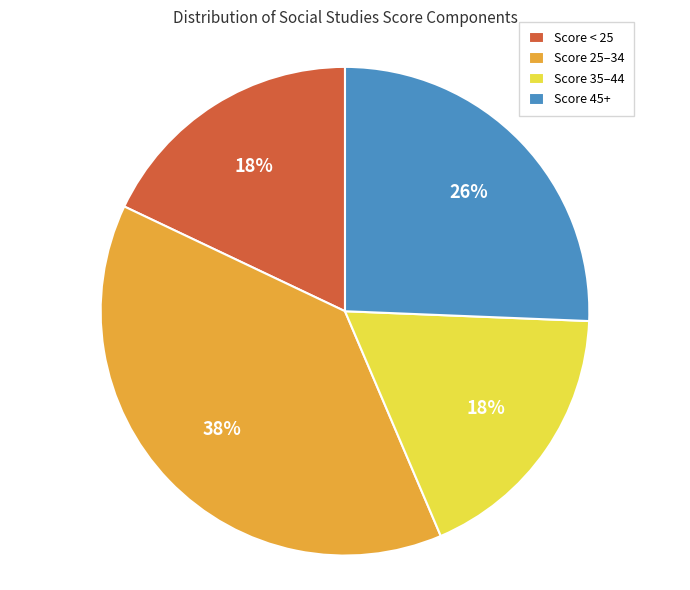

Which has a higher value, Score 45+ or Score 25–34?

Score 25–34